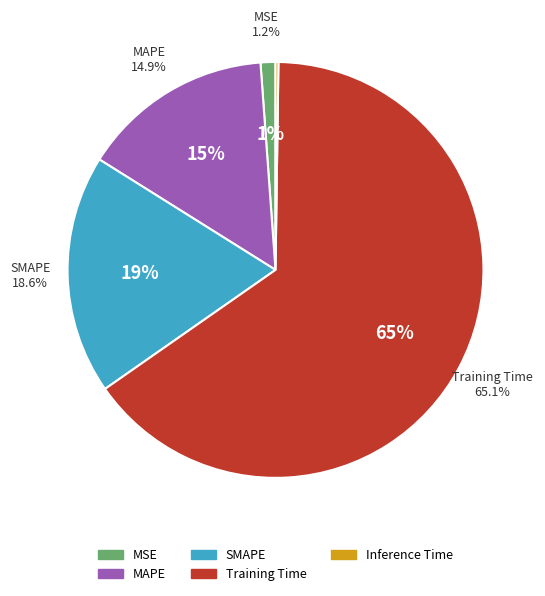

Count the number of slices in the pie.

5